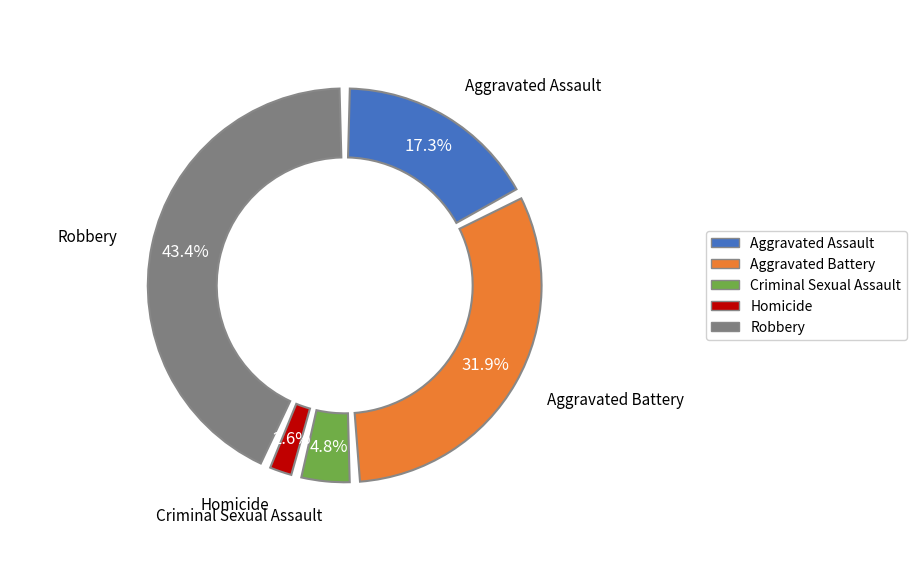

Does Aggravated Assault account for over 50% of the chart?

No